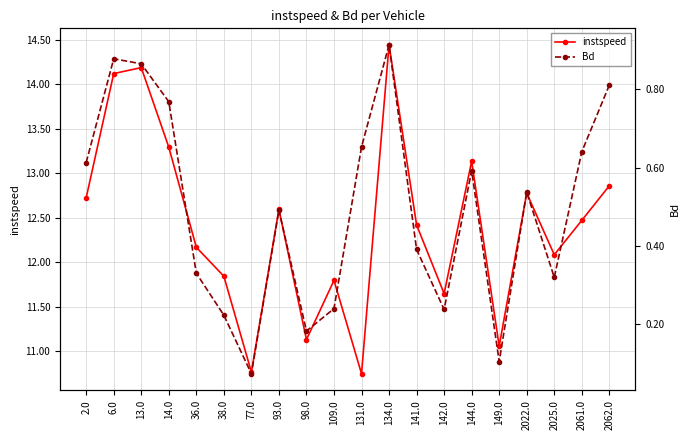

Which has a higher value, 2061.0 or 14.0?

14.0